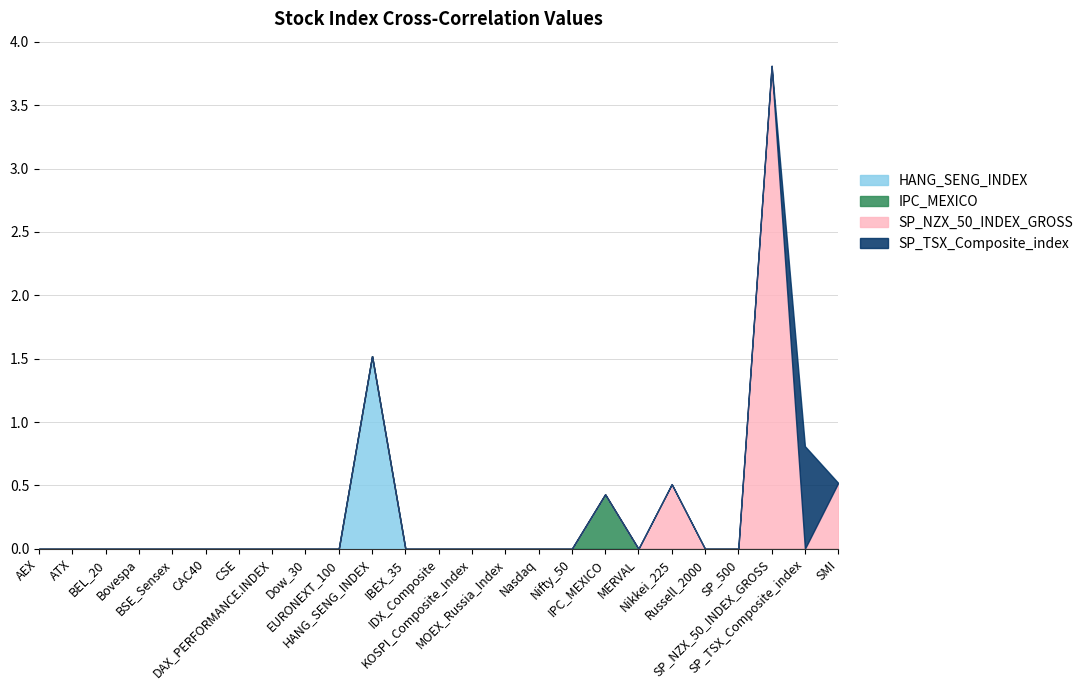

Is it true that HANG_SENG_INDEX equals 0.0 at Nikkei_225?

True